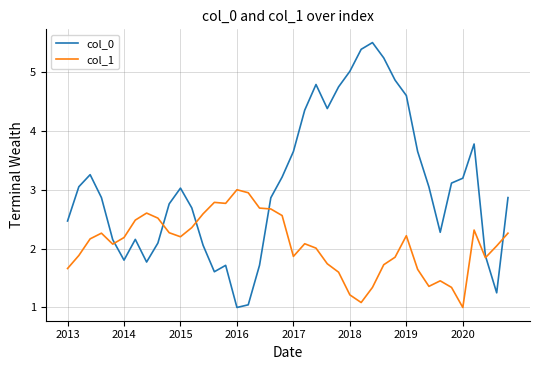

What is the lowest value of the col_0 series?

1.0